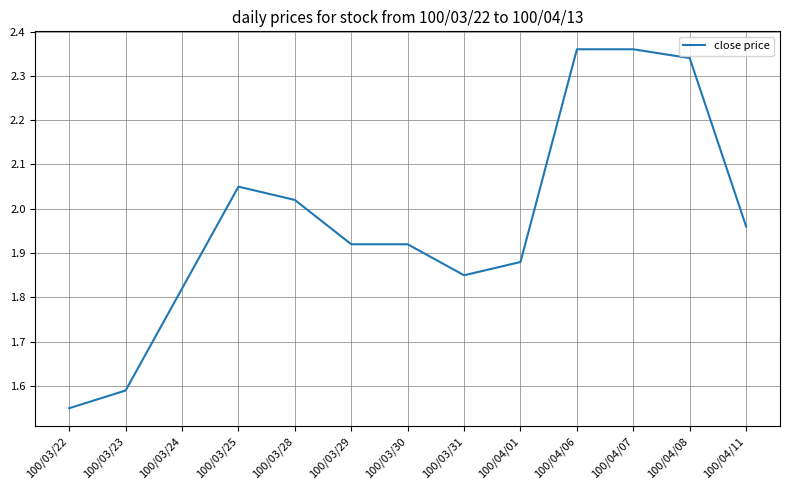

Which has a higher value, 100/03/30 or 100/04/11?

100/04/11